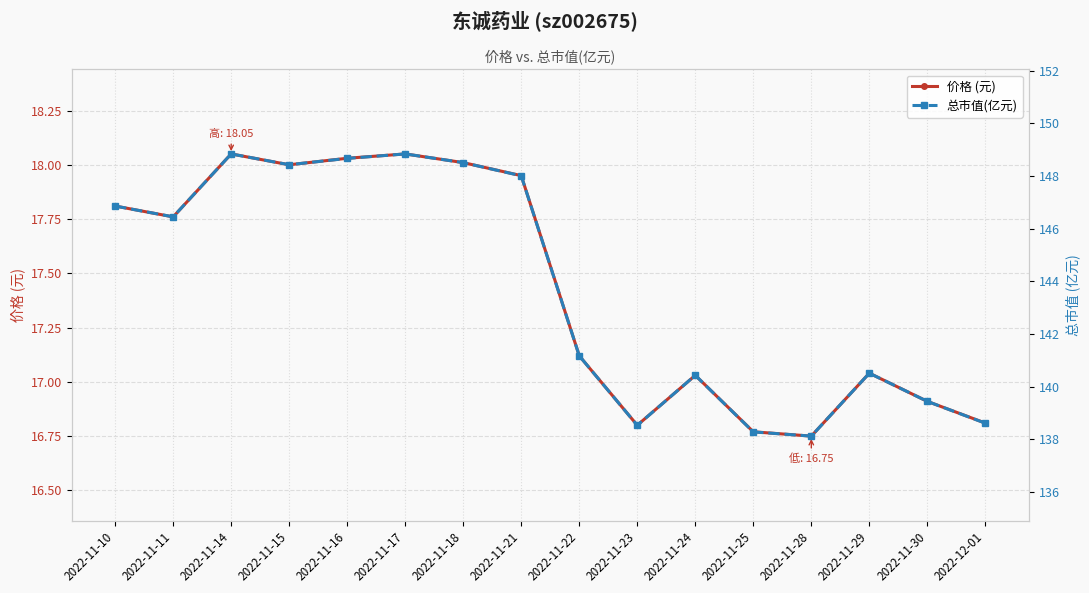

The 价格 (元) series shows 16.8 at 2022-11-23. True or false?

True